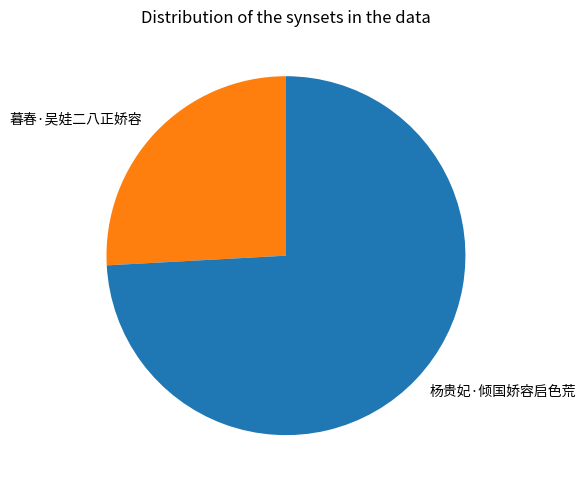

Is it true that 暮春·吴娃二八正娇容 is 36% of the pie?

False